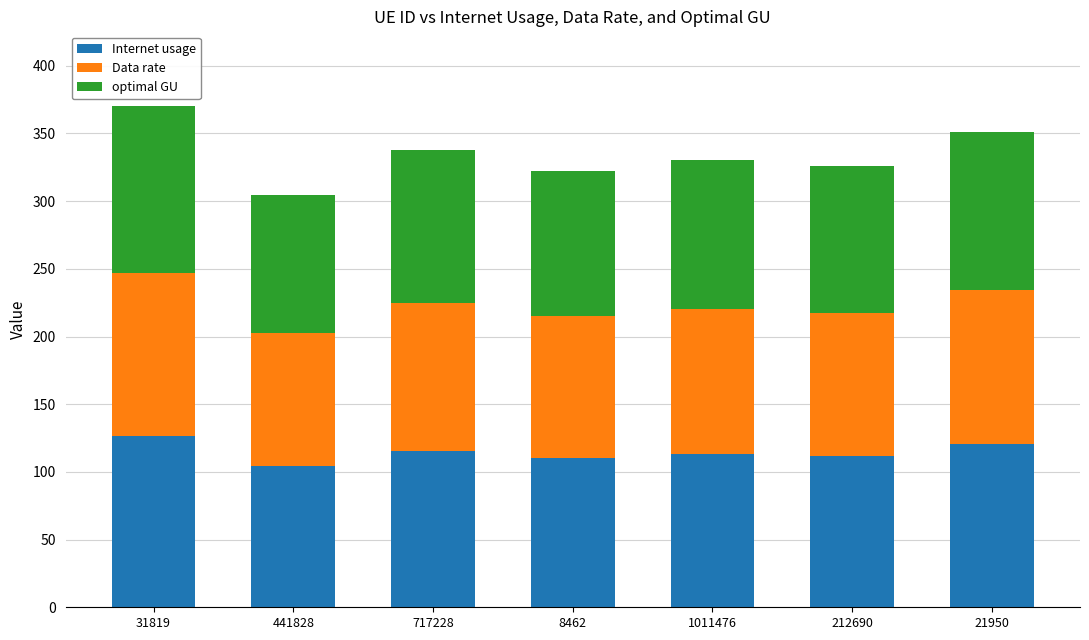

Is it true that Internet usage equals 104.2 at 441828?

True